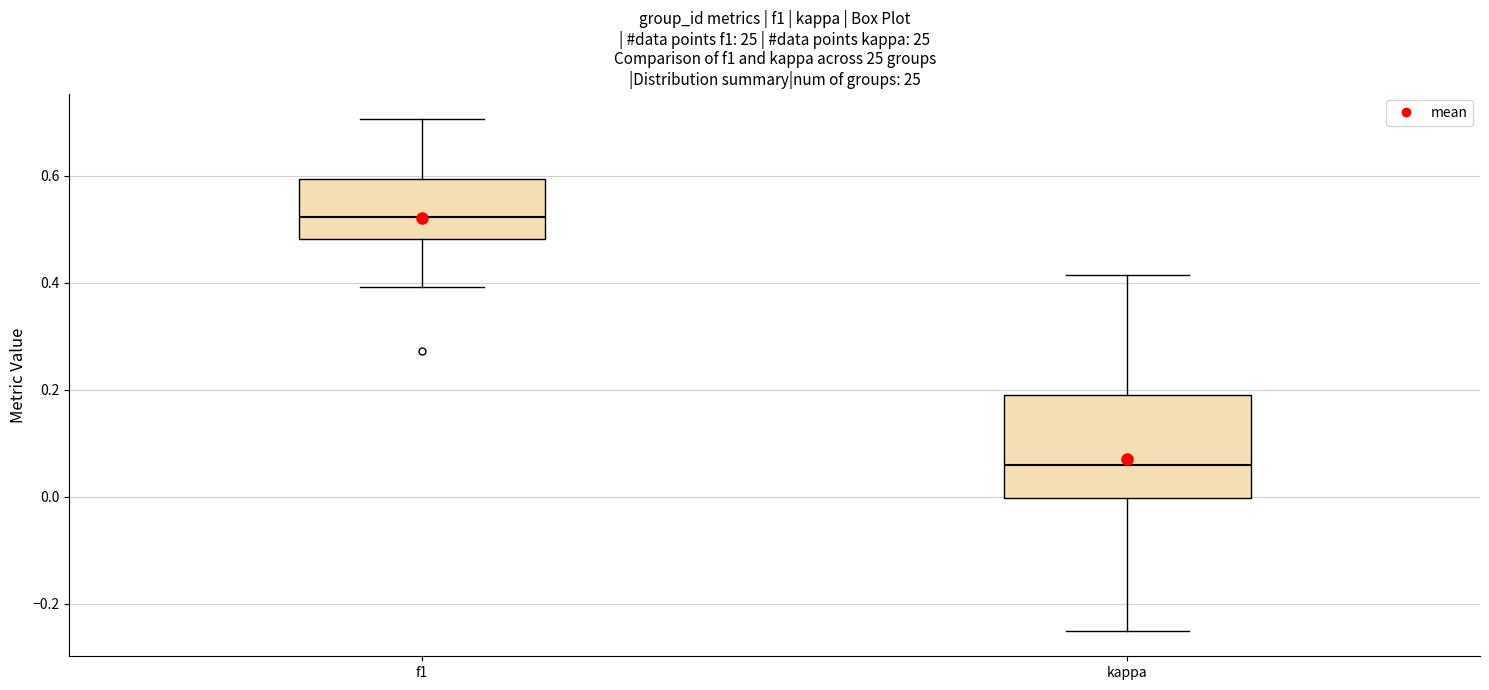

Where does the lower whisker of the box for f1 end on the y-axis? The values are not printed on the chart, so give them approximately, as read against the axis.

0.40